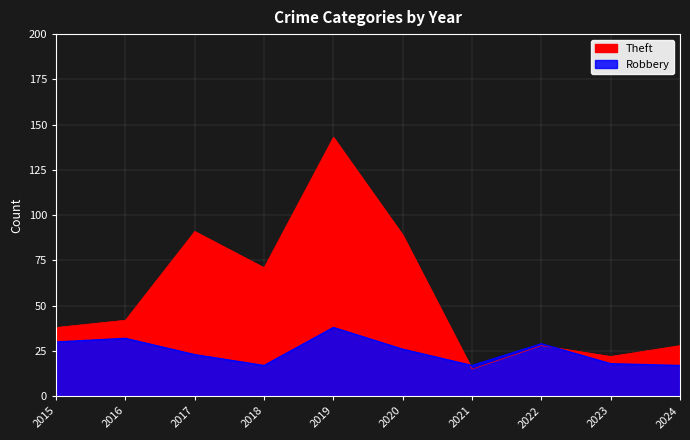

What value does the Robbery series have at 2024?

17